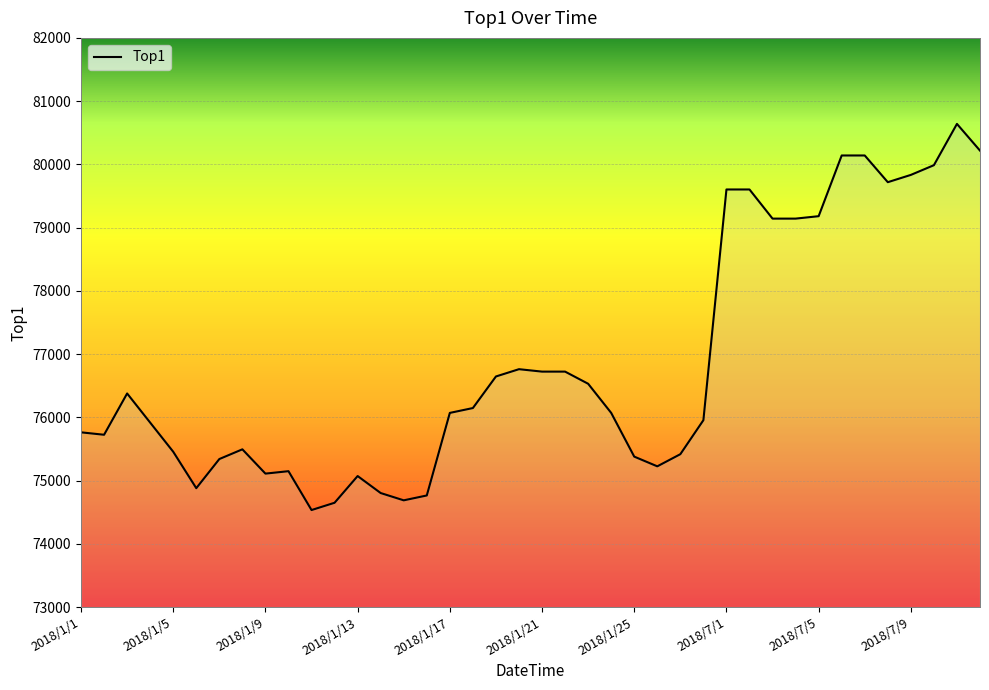

What is the maximum value shown in the chart?

80640.0